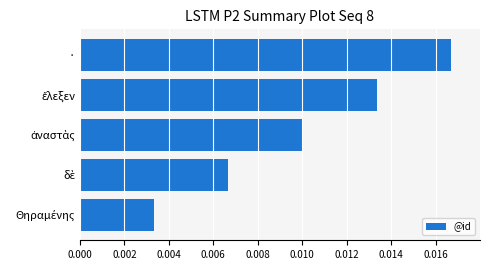

Which label corresponds to the largest value in the chart?

·